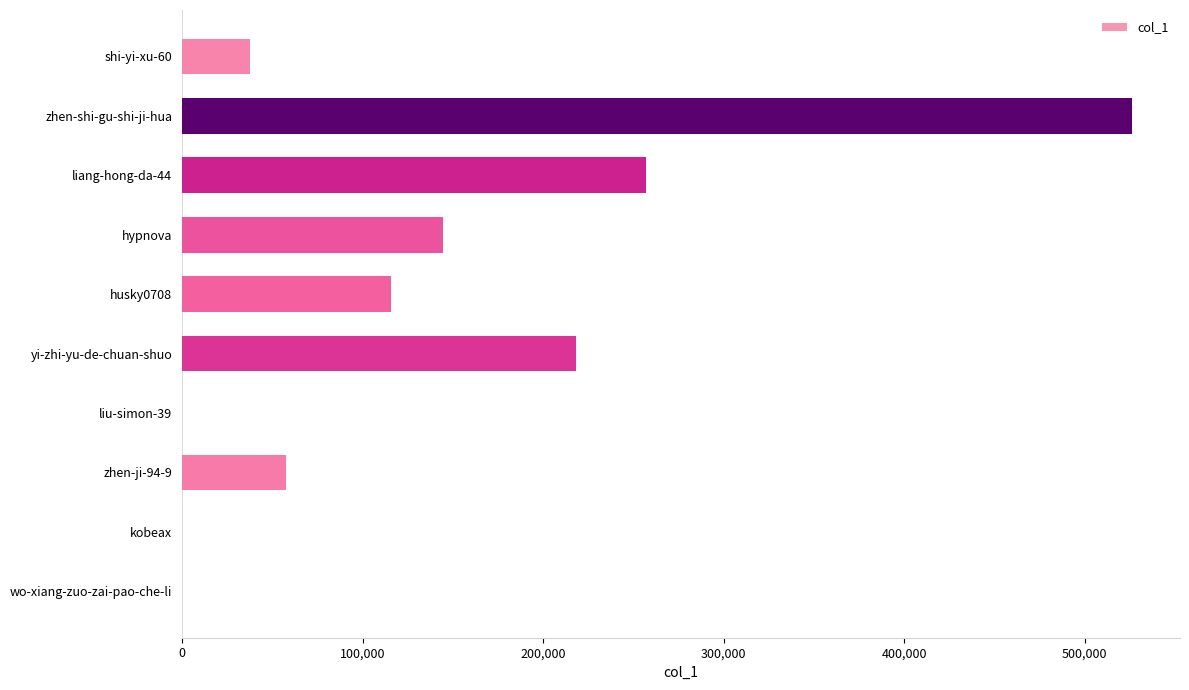

Is it true that the value at shi-yi-xu-60 is 14022?

False